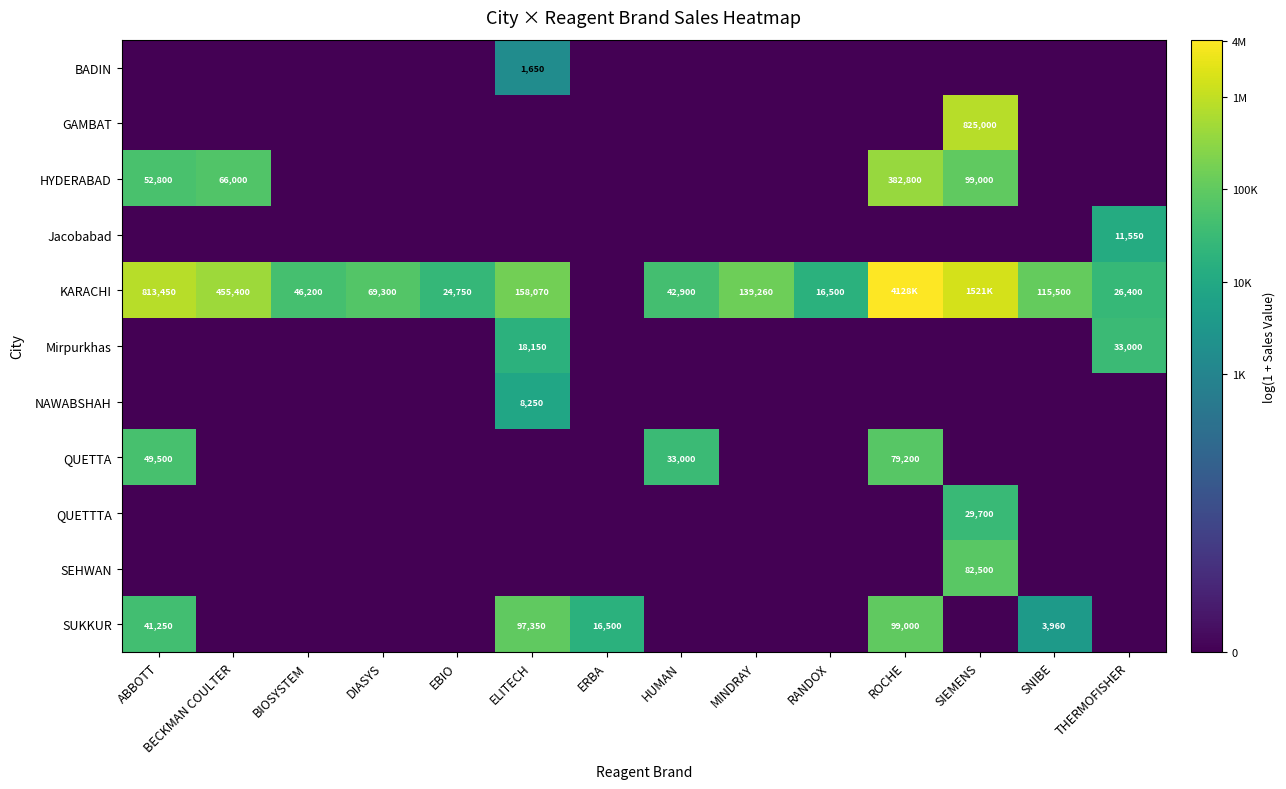

How many series are shown in this chart?

11